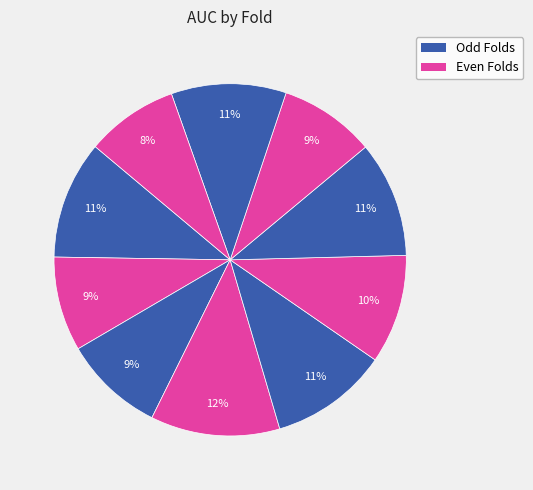

Count the number of slices in the pie.

10